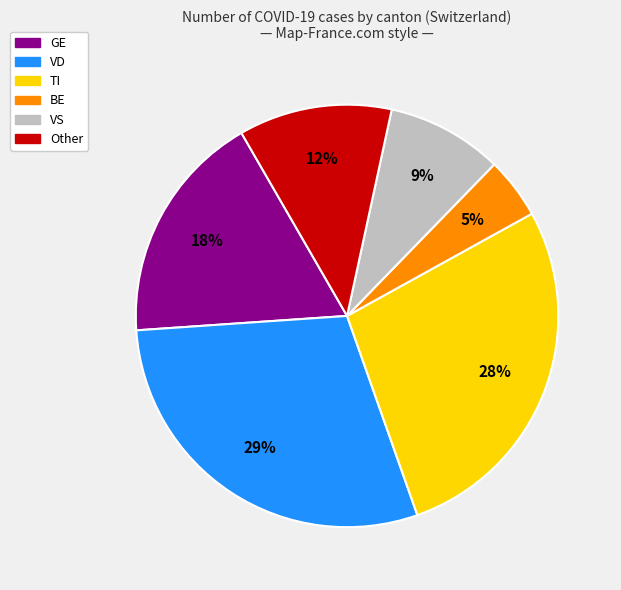

What is the ratio of the value at VS to the value at GE?

0.5